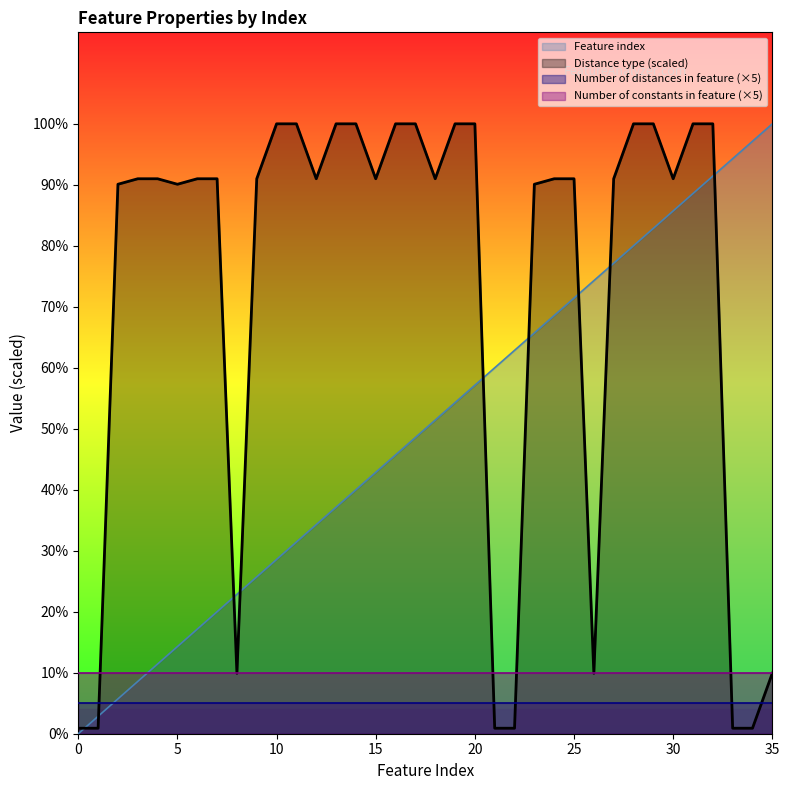

Where is Feature index nearest to the value 50?

18